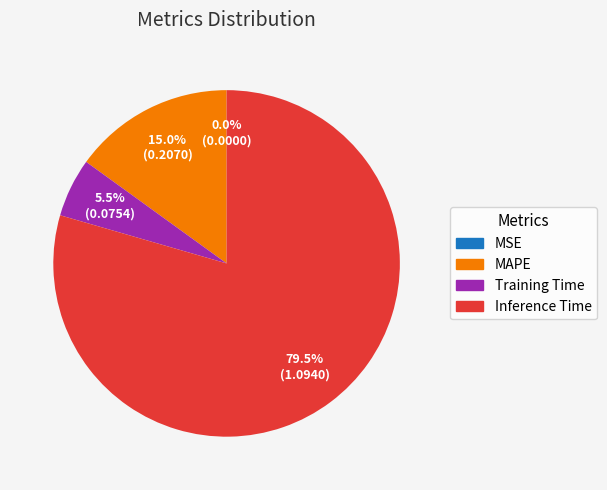

Does any single category account for the majority?

Yes